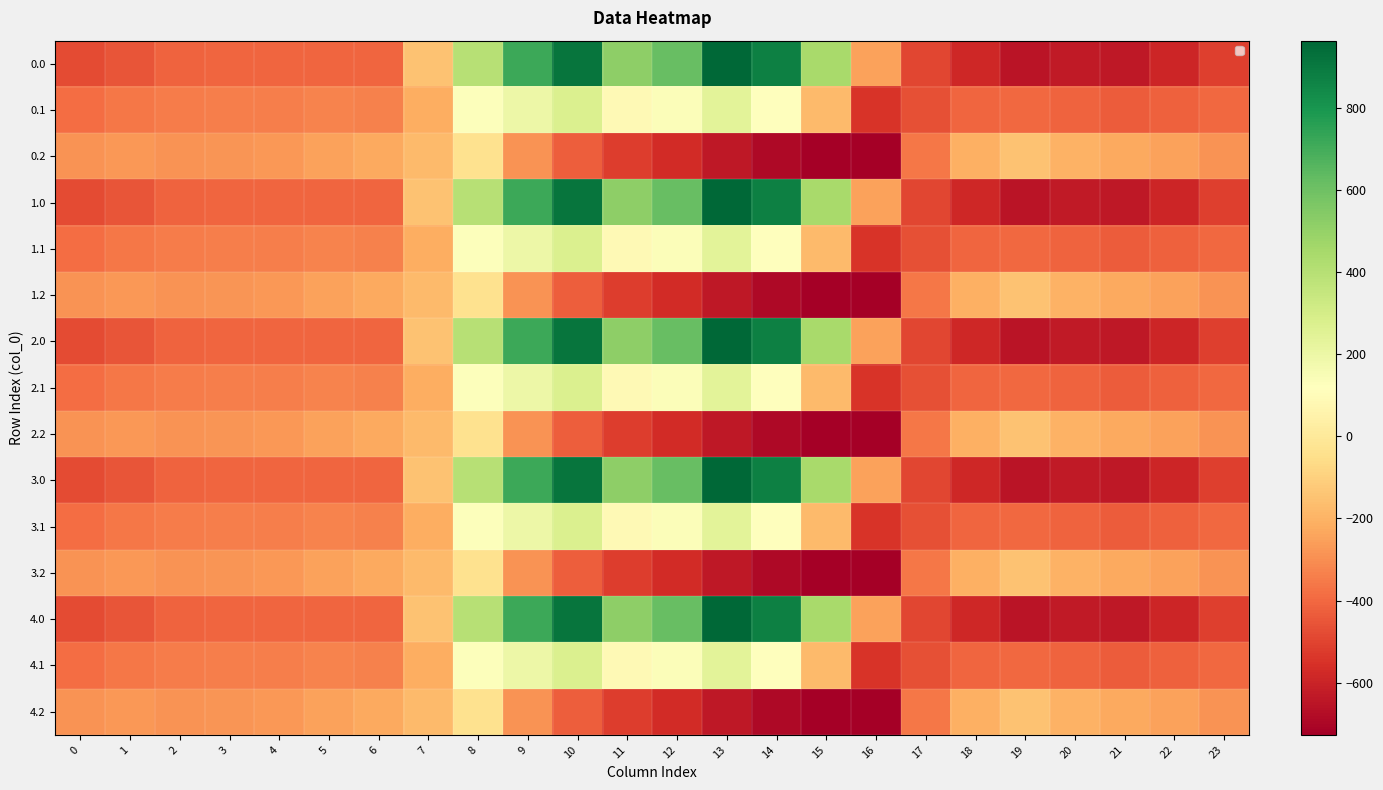

What is the sum of the 2.0 values at 14 and 12?

1489.7